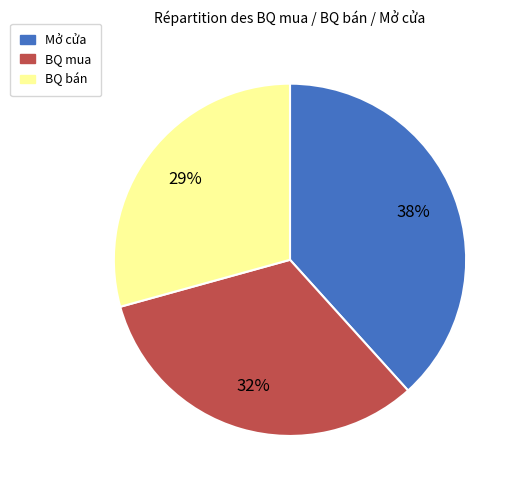

What is the ratio of the value at Mở cửa to the value at BQ mua?

1.2